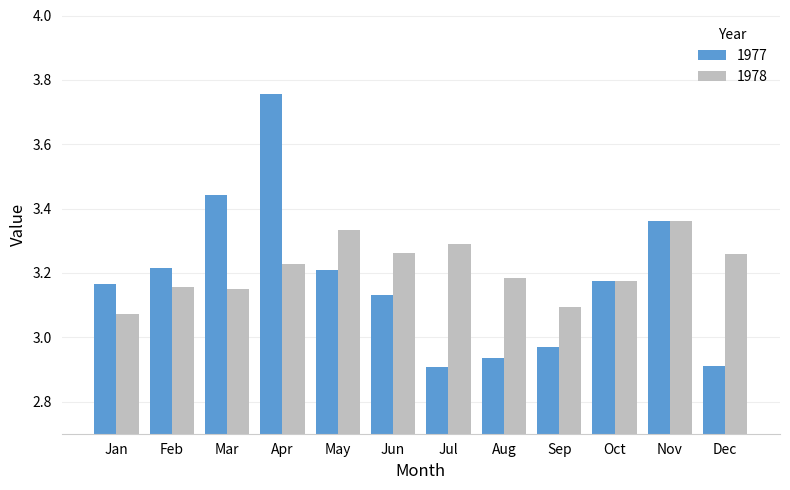

List the series in order of their peak value, lowest first.

1978, 1977